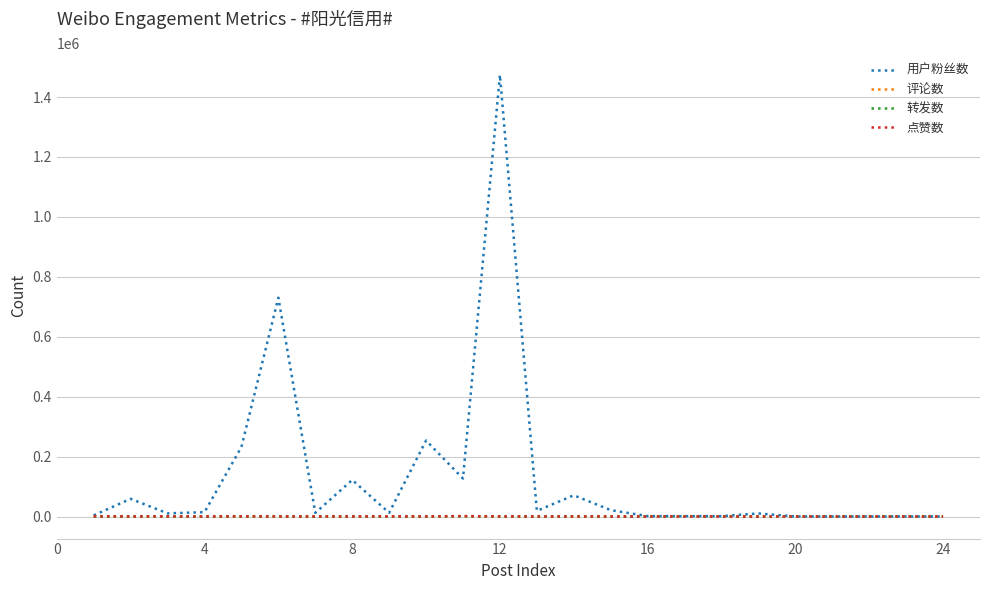

Which series has the largest range (max minus min)?

用户粉丝数